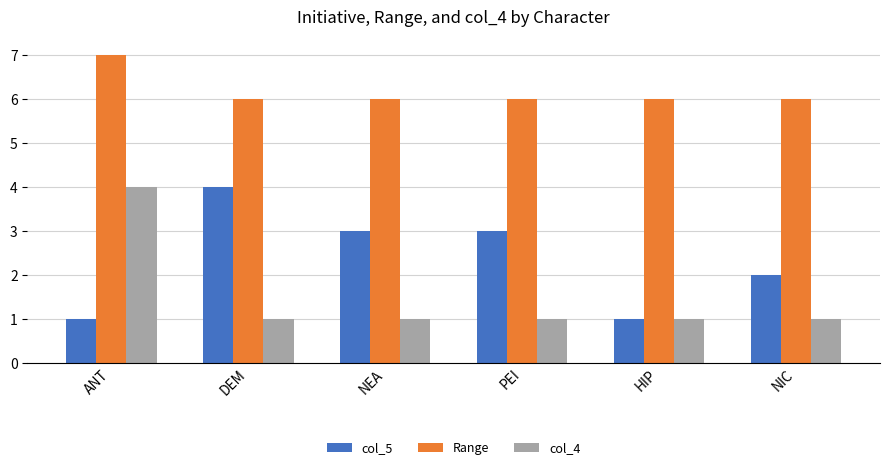

Count the number of data series in this chart.

3